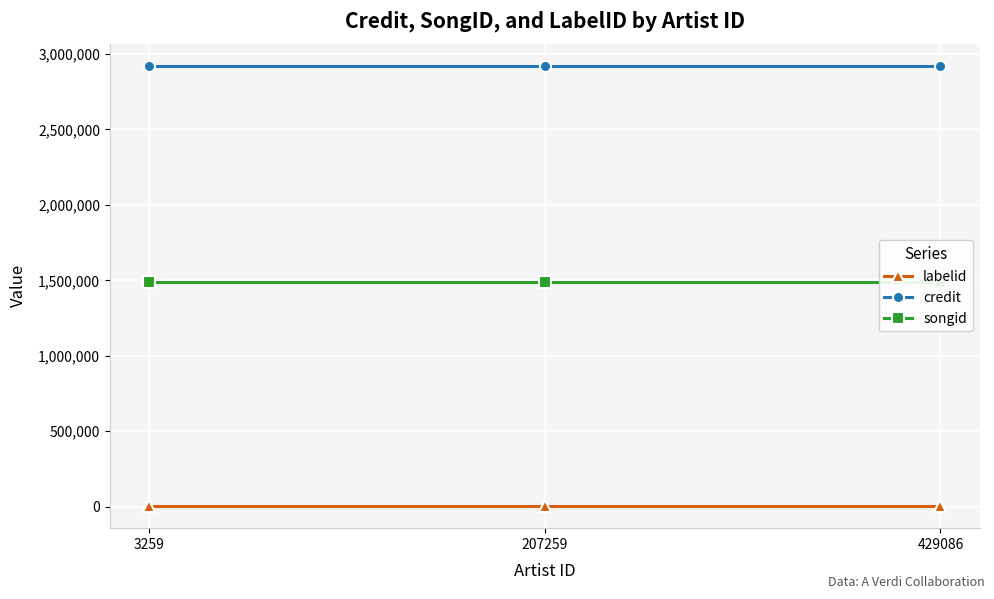

Is the value of credit at 429086 greater than the value of labelid at 207259?

Yes